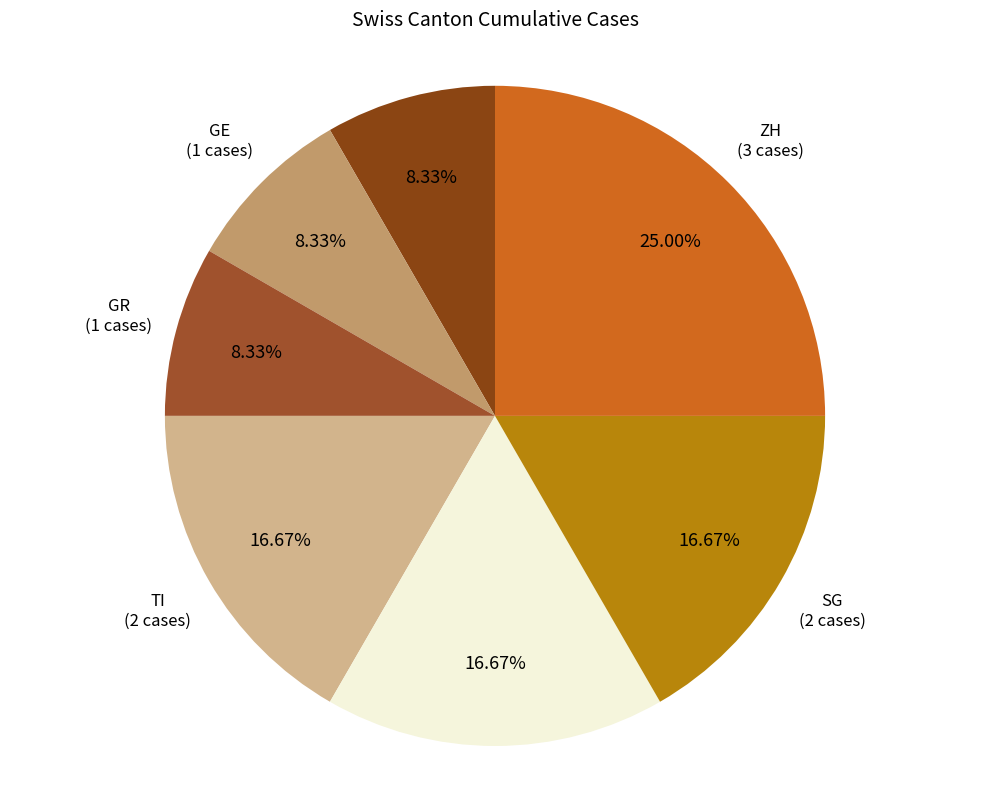

Is there any slice that represents more than half of the pie?

No